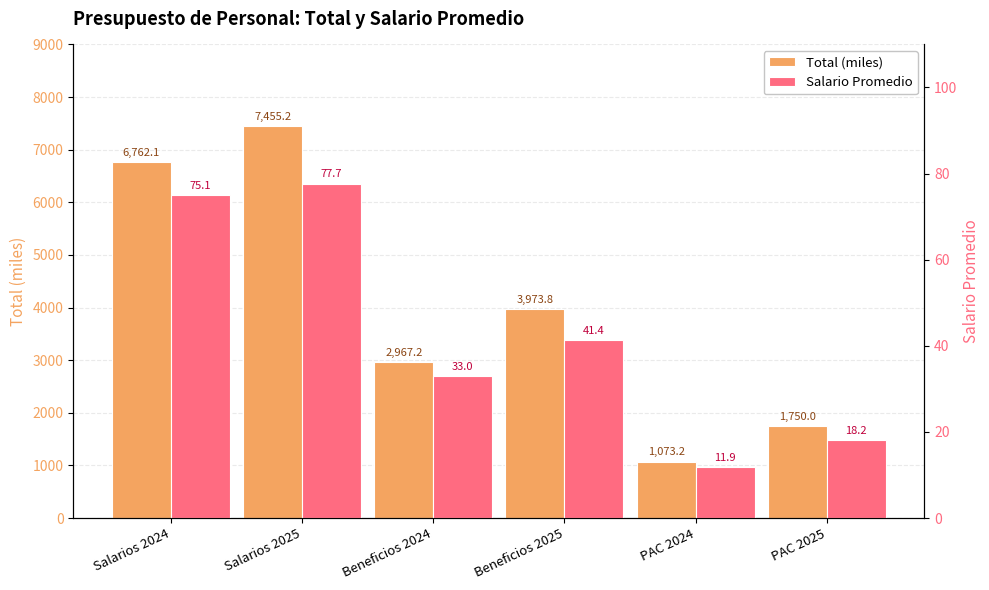

What is the label of the 1st bar from the left?

Salarios 2024